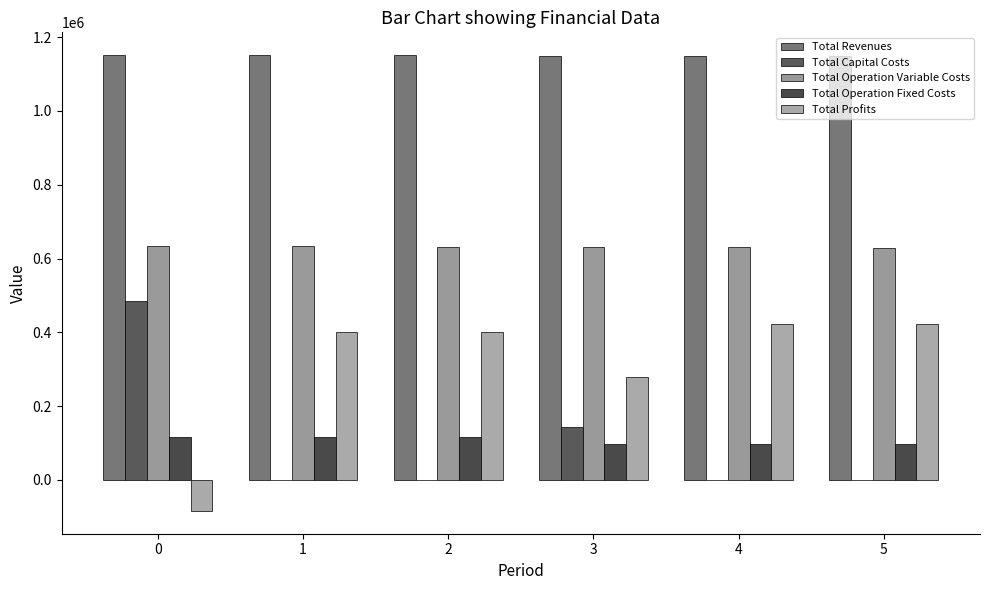

Are the bars grouped side by side (vs. stacked)?

Yes